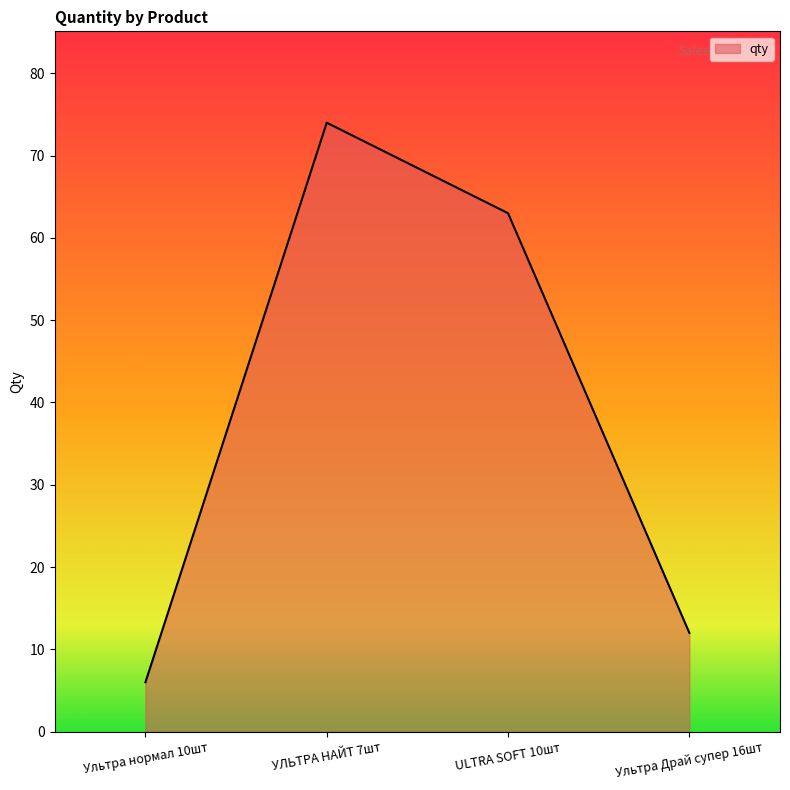

List the labels in order of value, smallest first.

Ультра нормал 10шт, Ультра Драй супер 16шт, ULTRA SOFT 10шт, УЛЬТРА НАЙТ 7шт